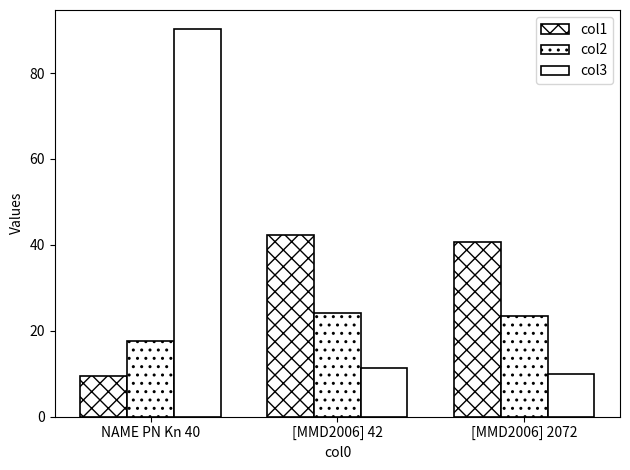

How many values in the col3 series are below 11?

1